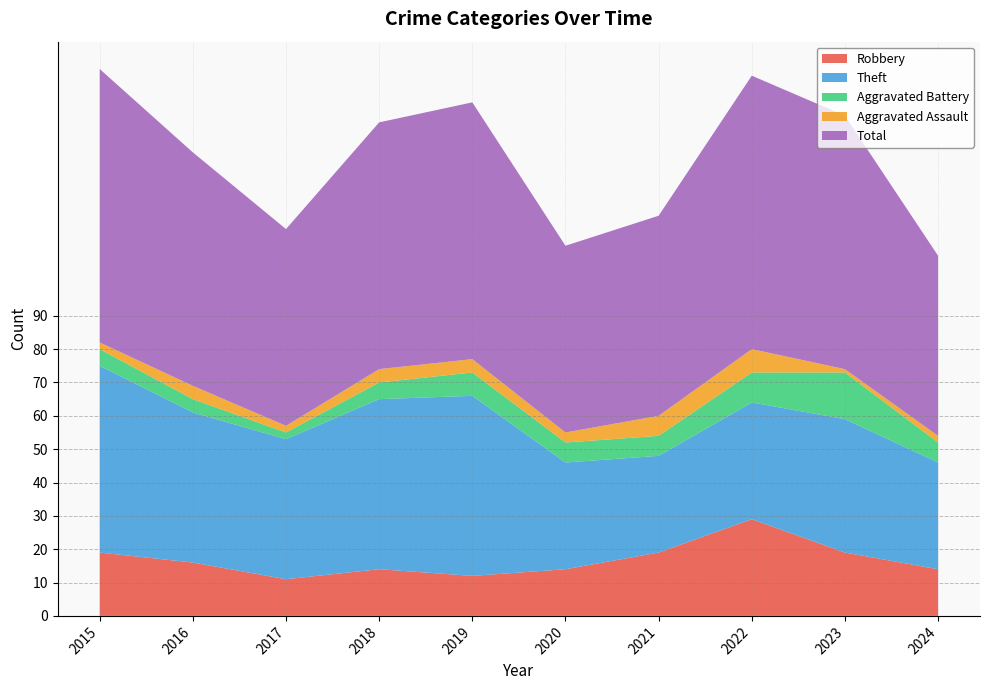

What is the spread (max minus min) of values at 2017?

57